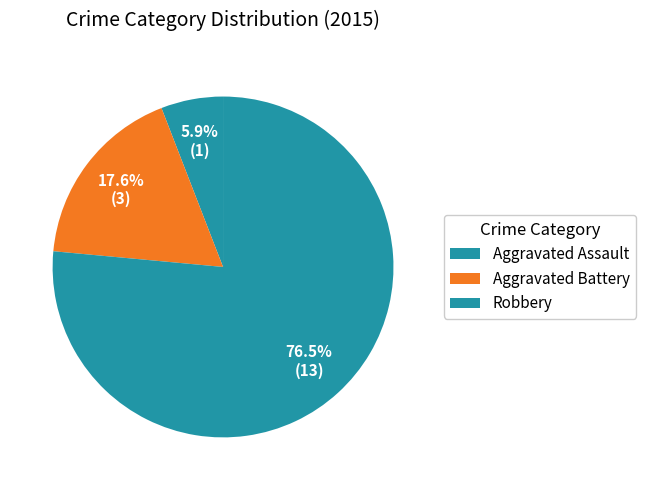

Rank the categories by value from lowest to highest.

Aggravated Assault, Aggravated Battery, Robbery